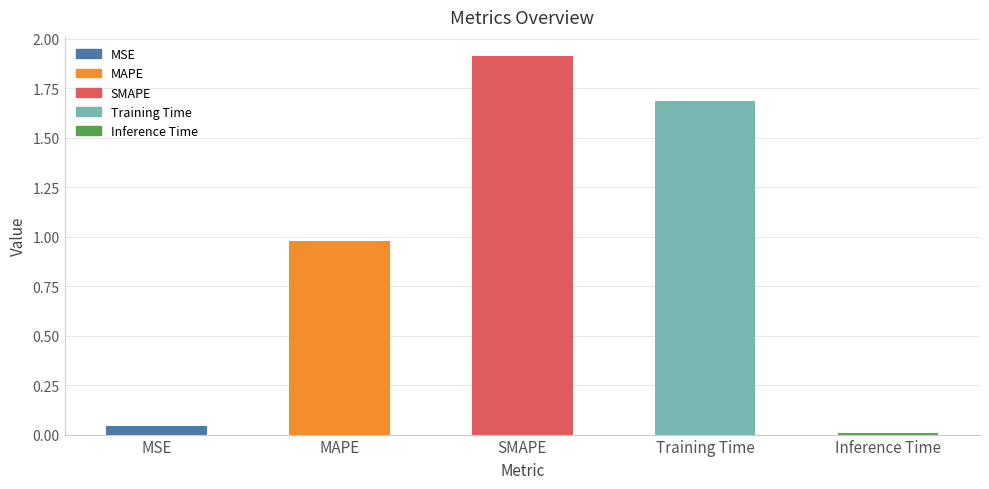

Is it true that the value at MSE is 0.0?

True